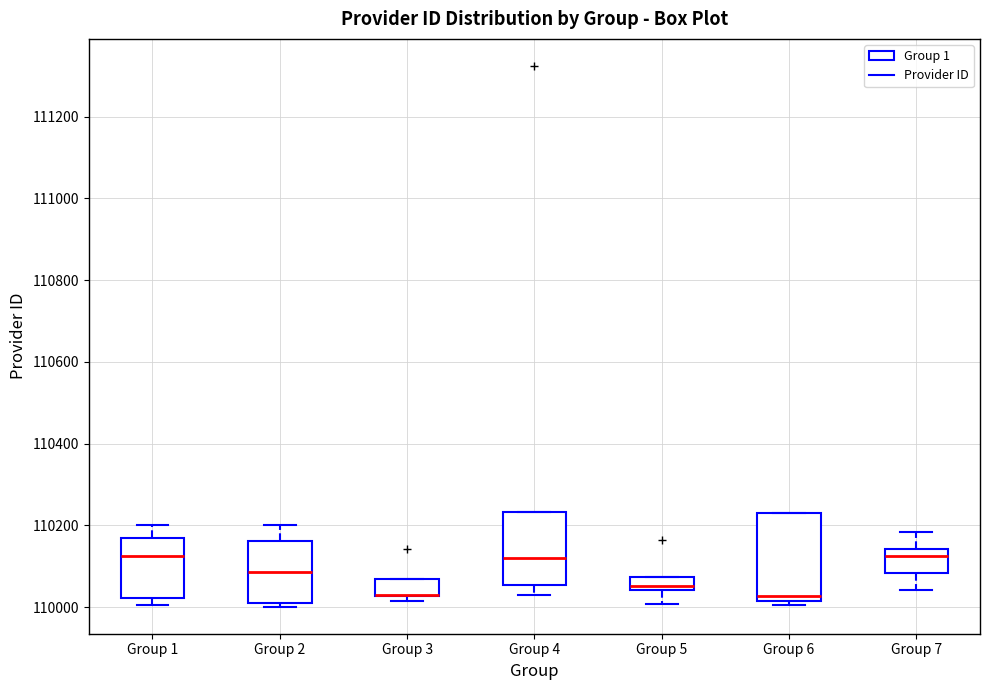

Which box is the tallest, from its lower edge to its upper edge?

Group 6